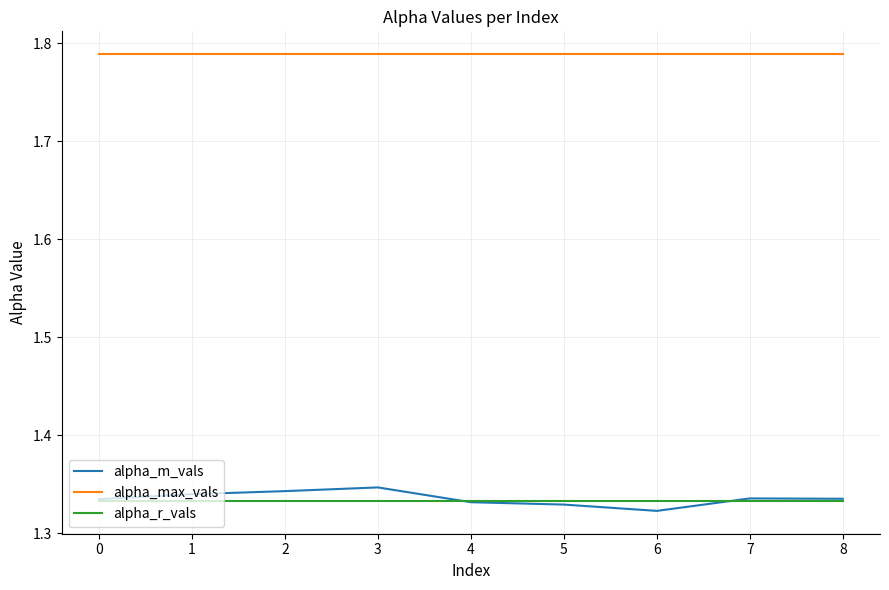

What is the spread (max minus min) of values at 6?

0.5